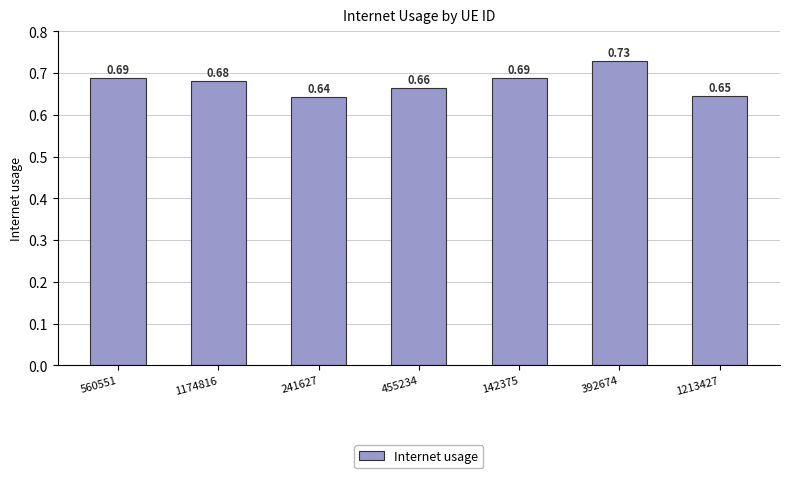

What position from the right is 241627?

5